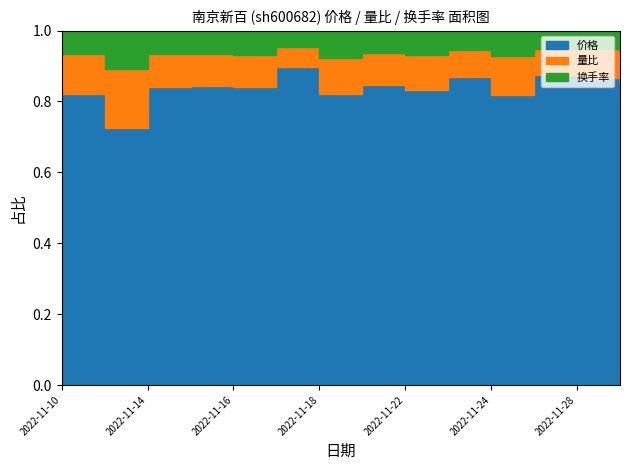

True or false: 换手率 and 量比 intersect in this chart.

False